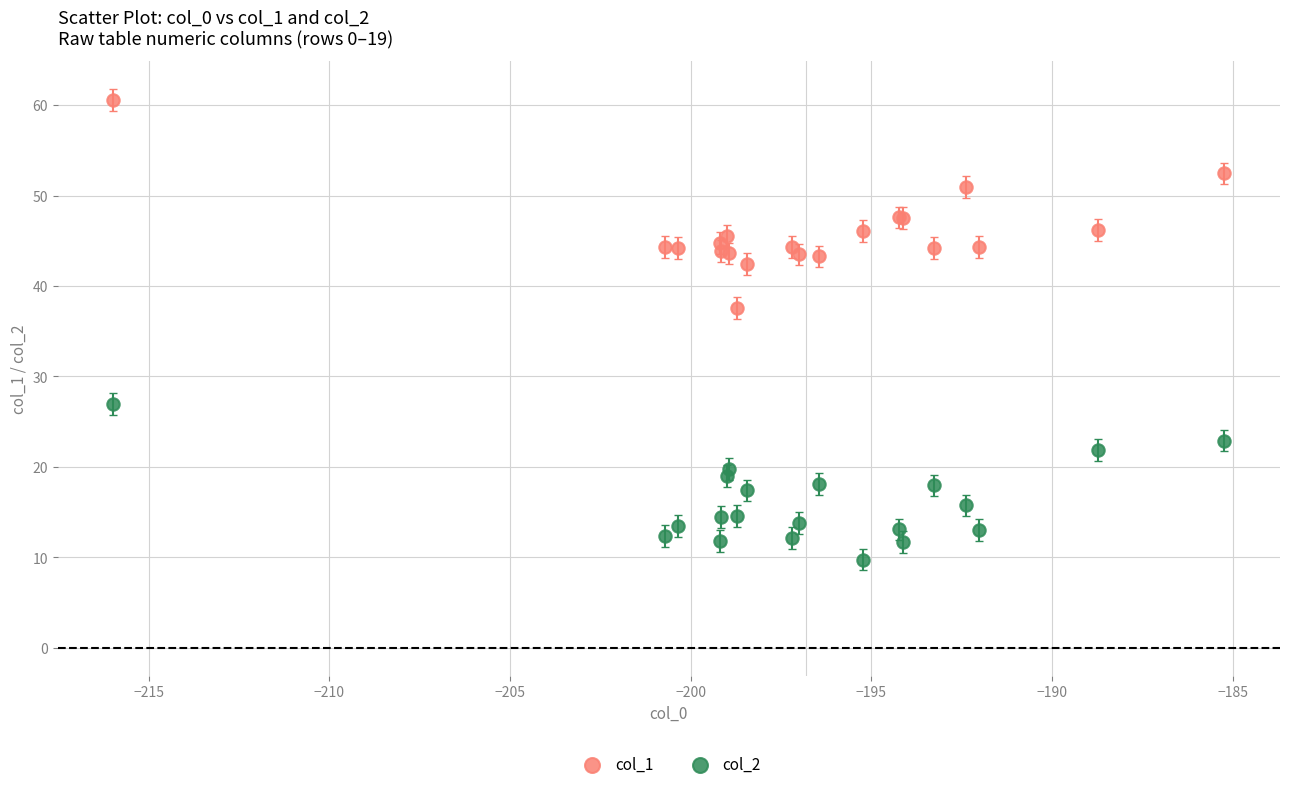

Across all series, what Y value is closest to 35?

37.6